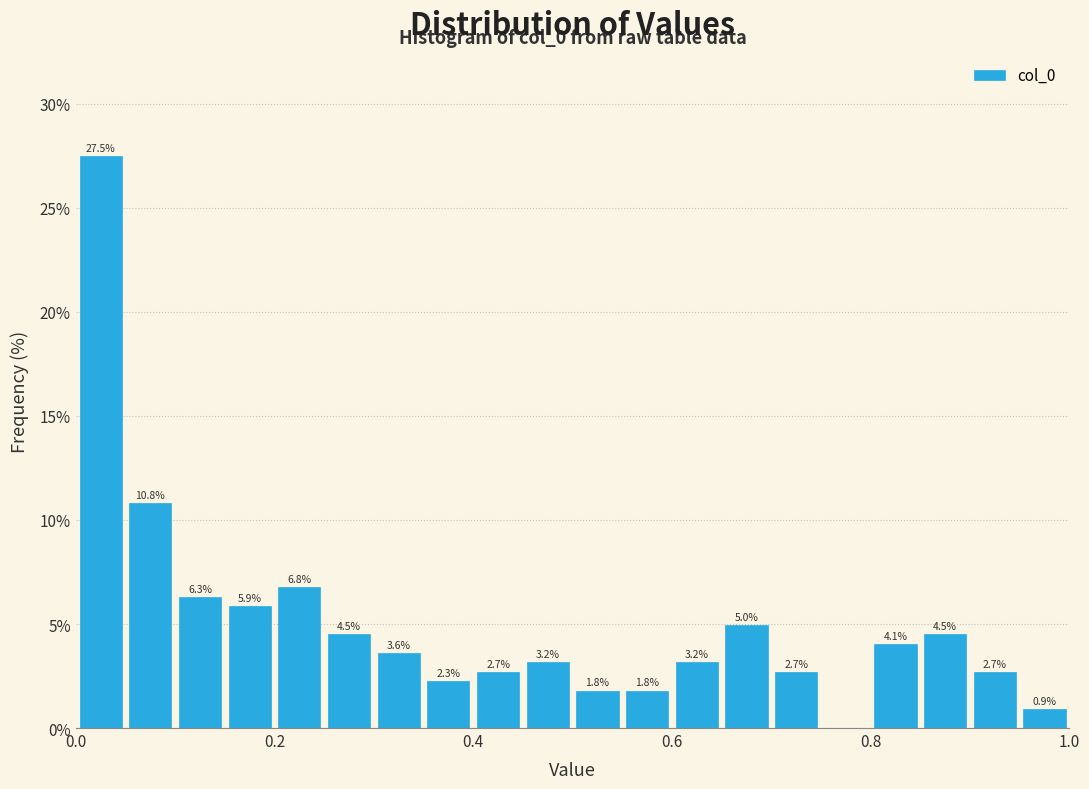

Around what value on the x-axis is the tallest bar? Give the approximate position of its centre, as read against the axis.

0.02